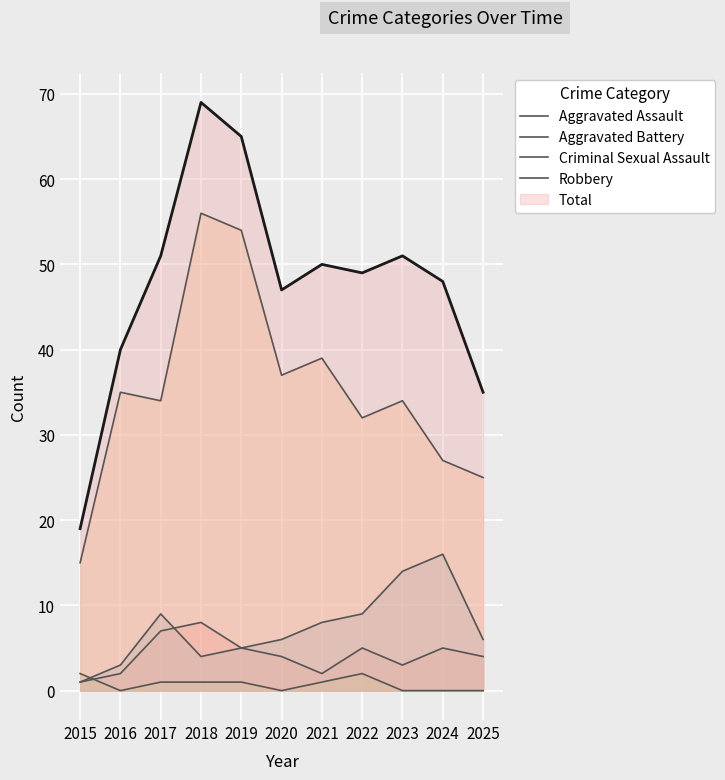

Read the Aggravated Assault value at 2024.

5